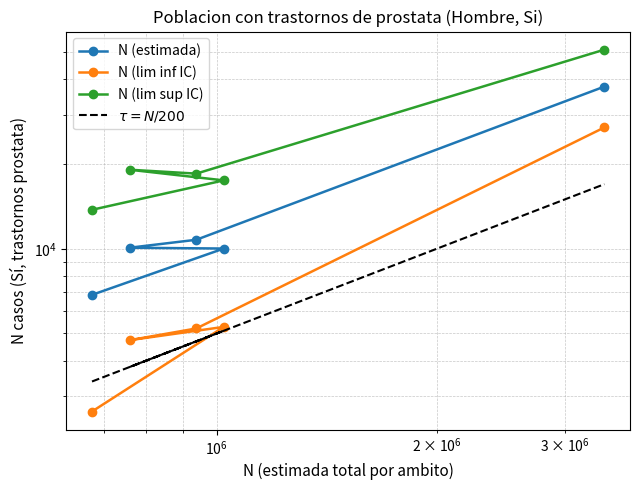

True or false: N (lim sup IC) and N (lim inf IC) cross at least once.

False